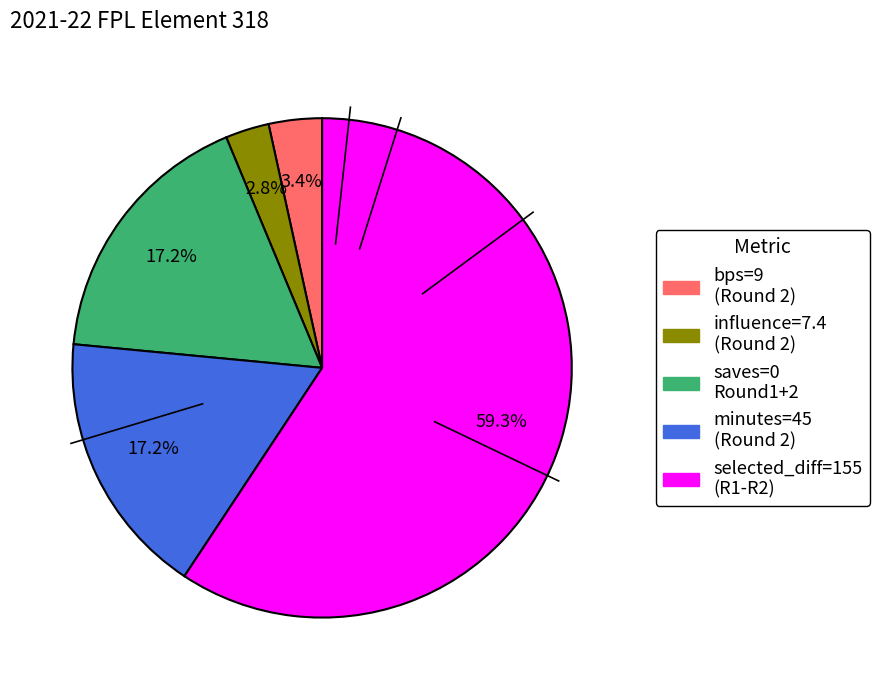

To the nearest percent, what is the average slice percentage?

20%